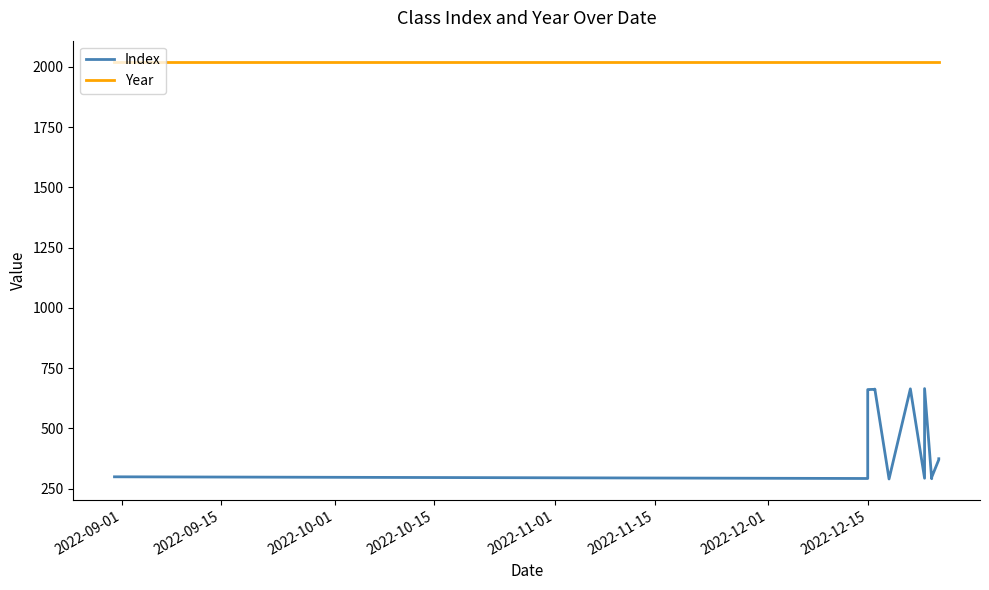

Which series has the largest range (max minus min)?

Index